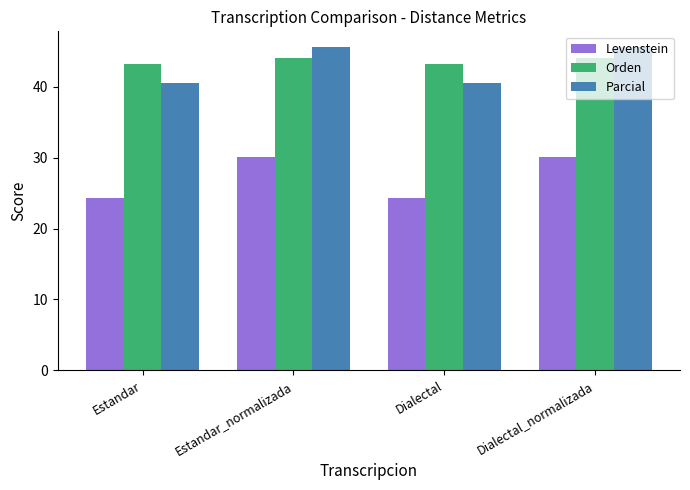

What is the lowest value of the Levenstein series?

24.3